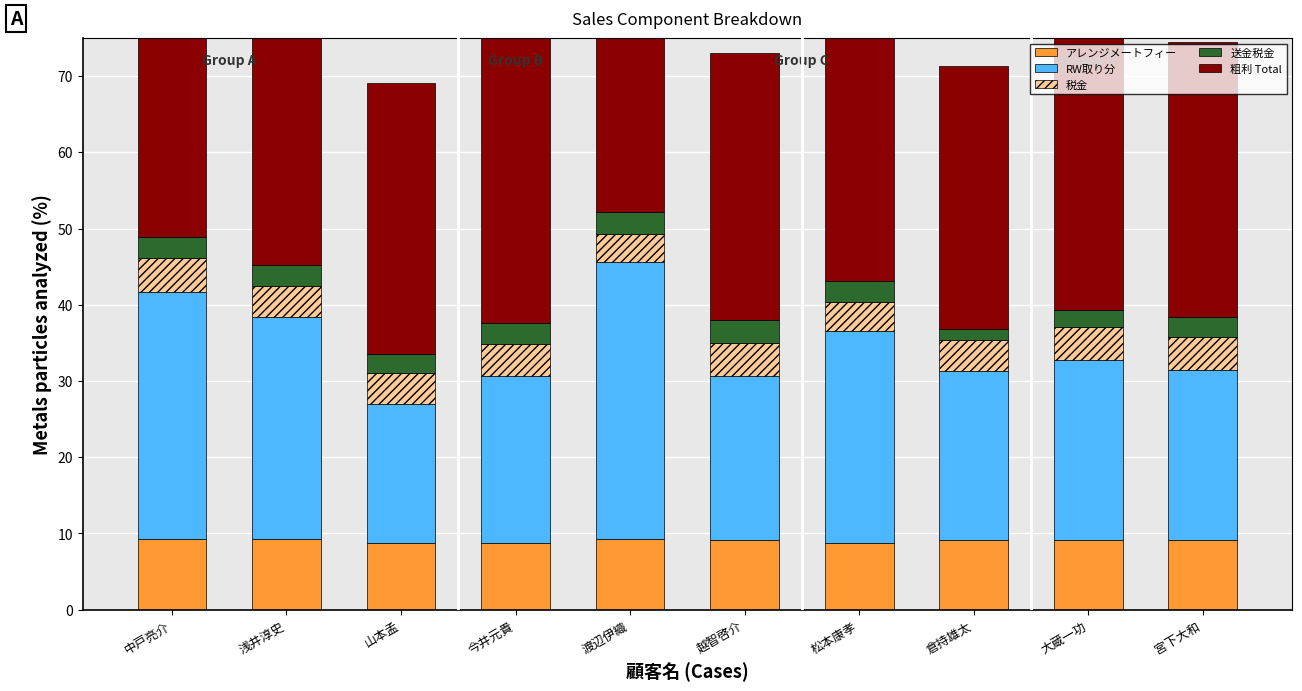

Are the bars horizontal?

No